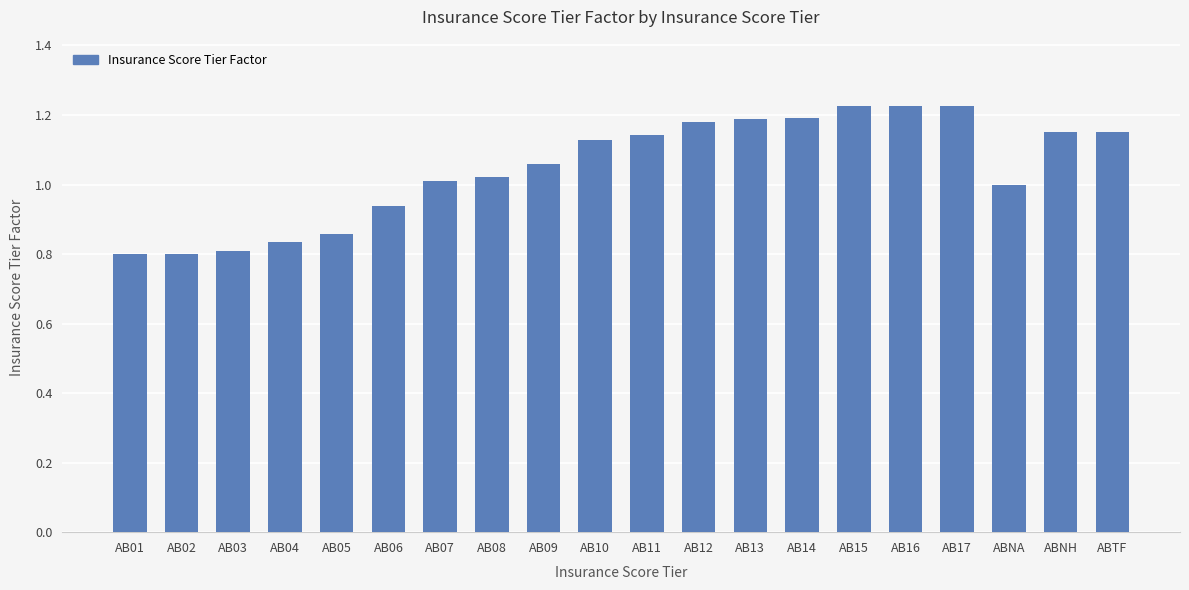

What position from the left is AB15?

15